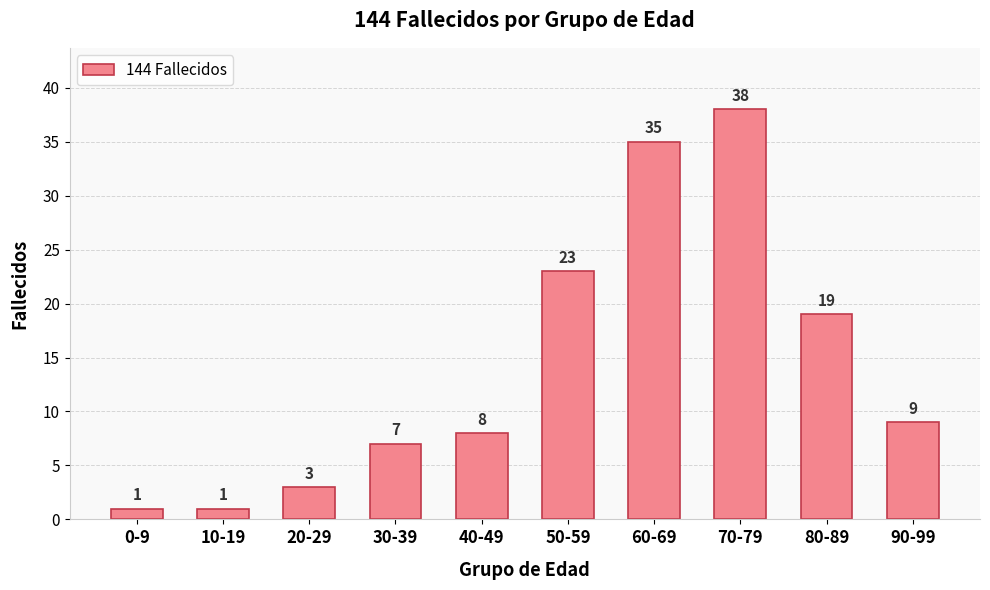

The value at 90-99 is 9. True or false?

True